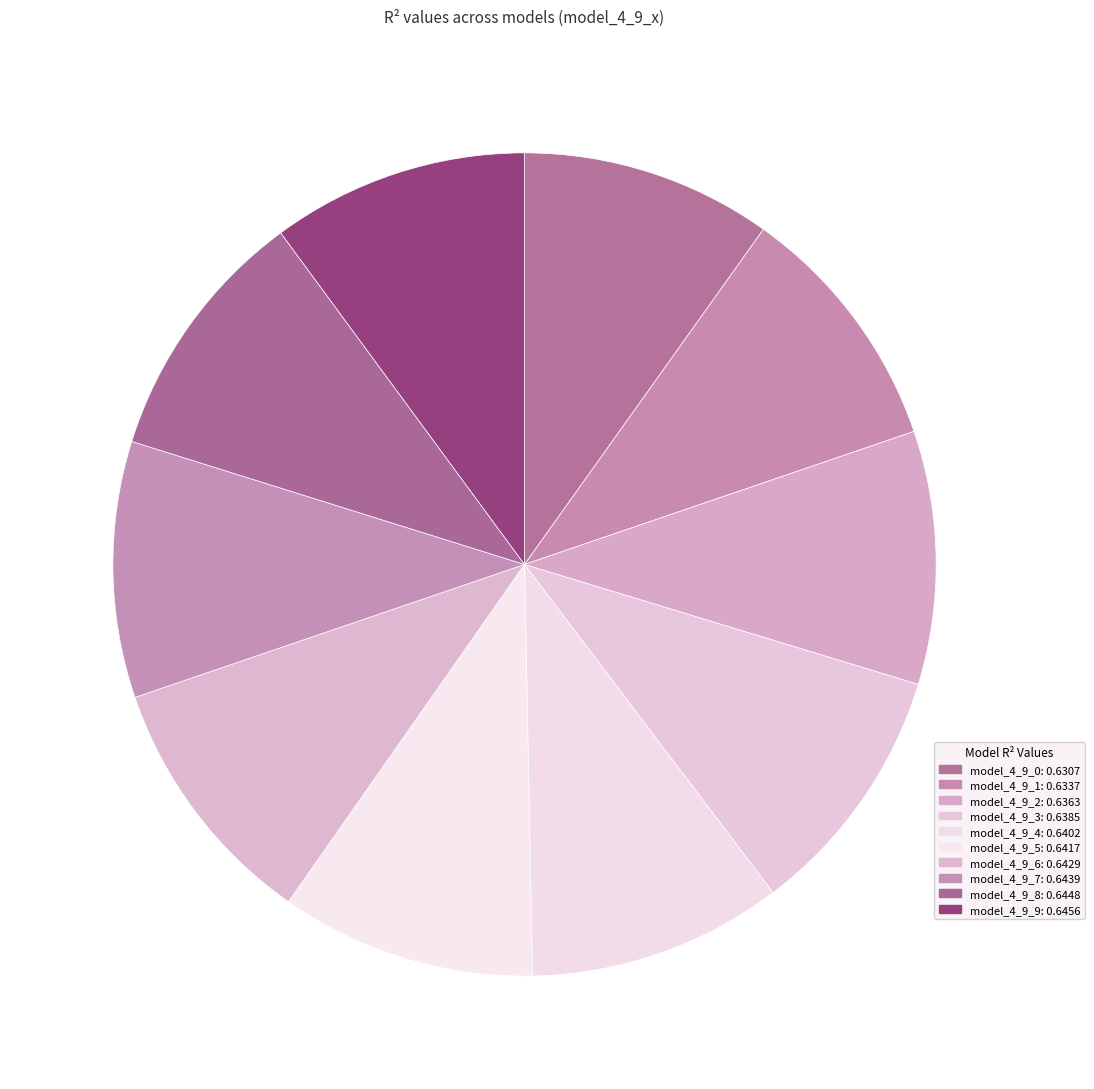

How many slices are in this pie chart?

10